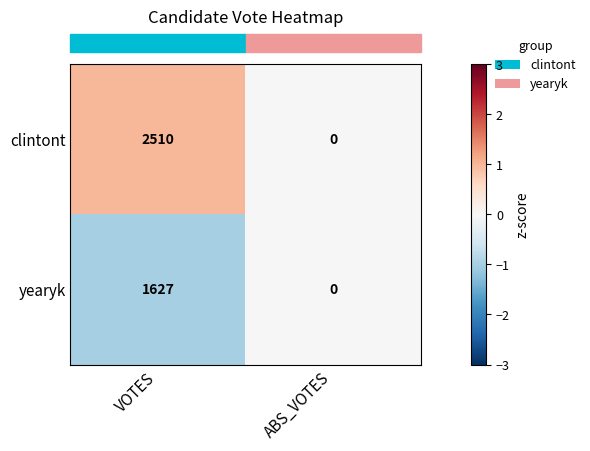

Reading left to right, list all the values displayed in this chart.

clintont: VOTES=2510	ABS_VOTES=0
yearyk: VOTES=1627	ABS_VOTES=0